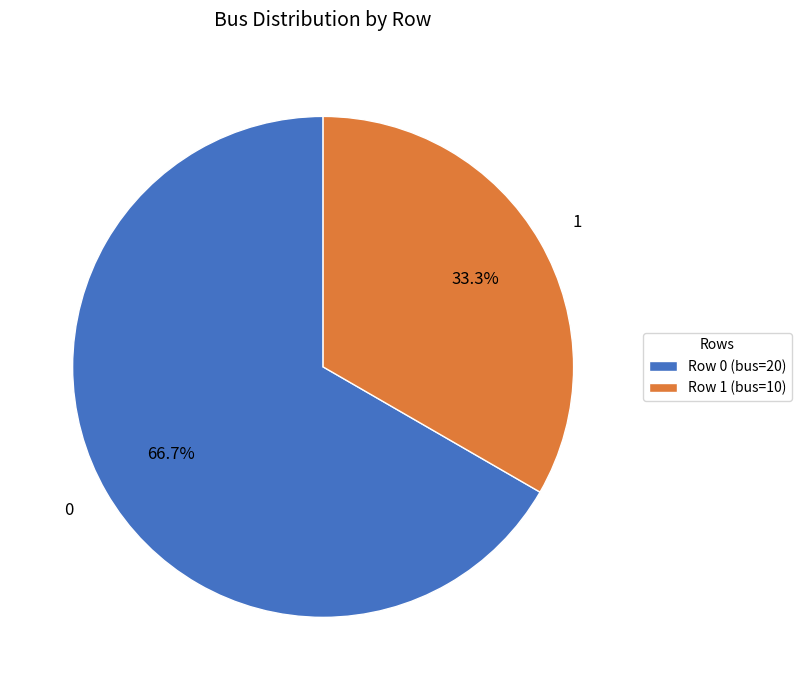

To the nearest percent, what portion does 1 represent?

33%